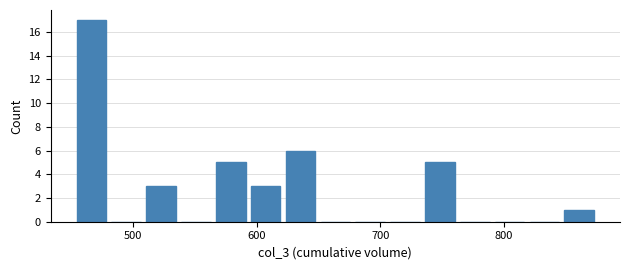

Read against the x-axis, roughly where is the centre of the tallest bar?

470